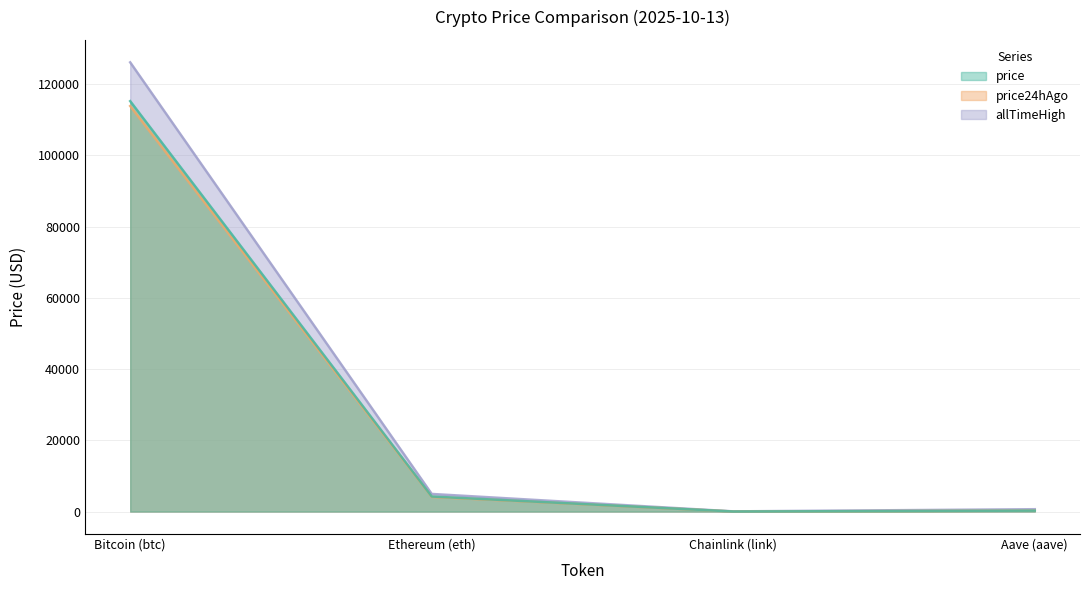

Count the number of categories in the chart.

4